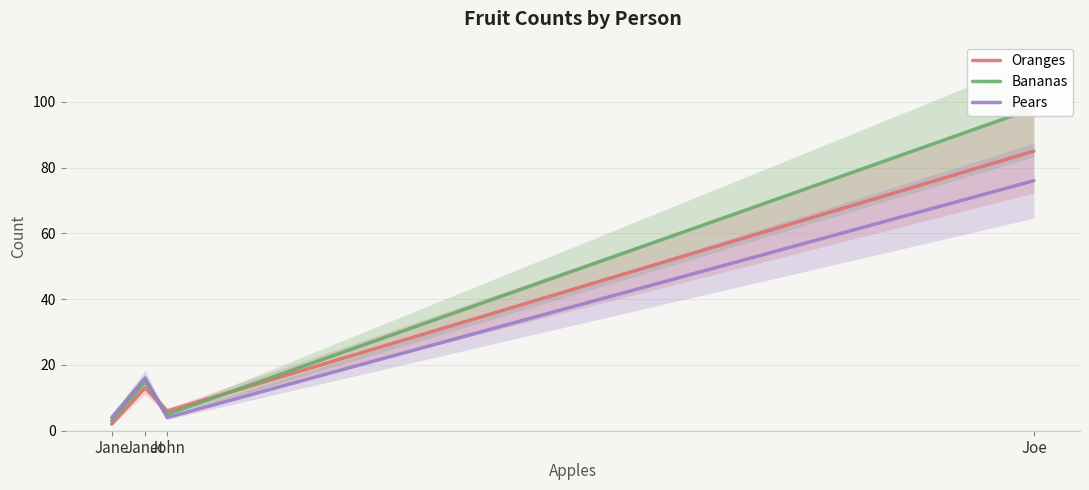

Is the value of Oranges at John greater than the value of Bananas at Joe?

No